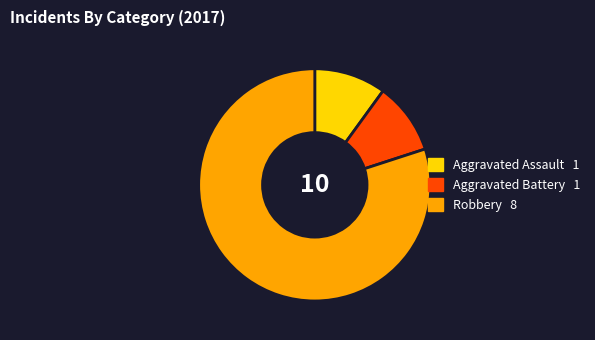

Approximately how many times larger is the value at Aggravated Assault compared to Aggravated Battery?

1.0